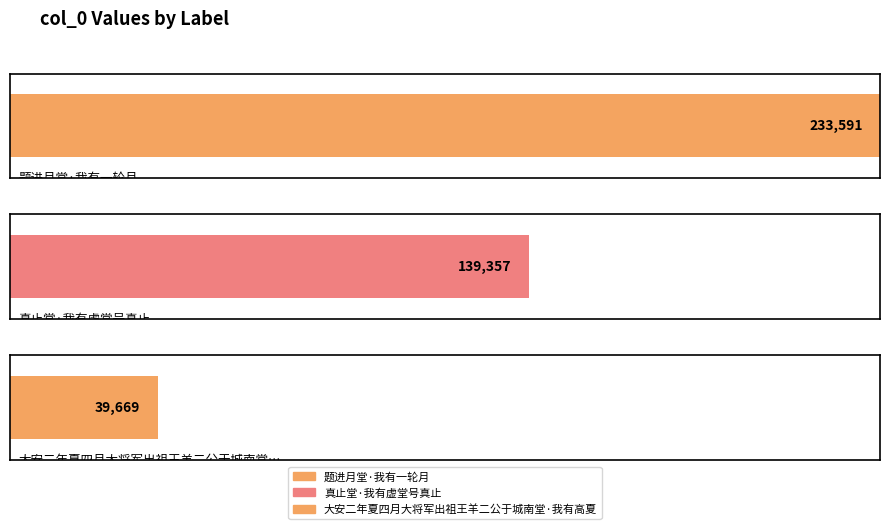

List the labels in order of value, smallest first.

大安二年夏四月大将军出祖王羊二公于城南堂·我有高夏, 真止堂·我有虚堂号真止, 题进月堂·我有一轮月